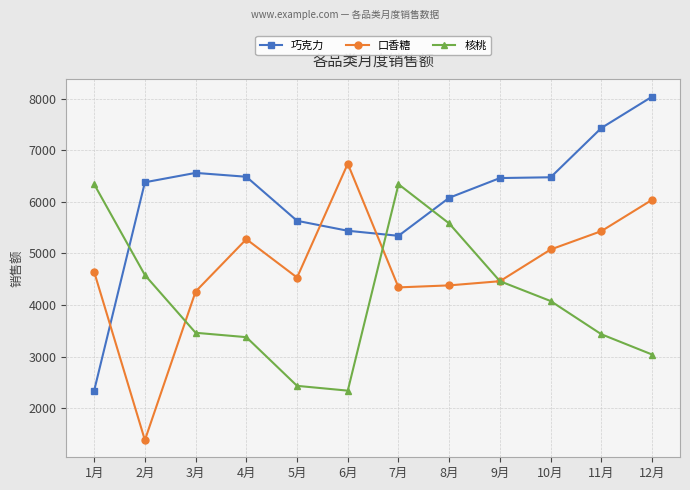

At which category does 巧克力 reach its first local peak?

3月